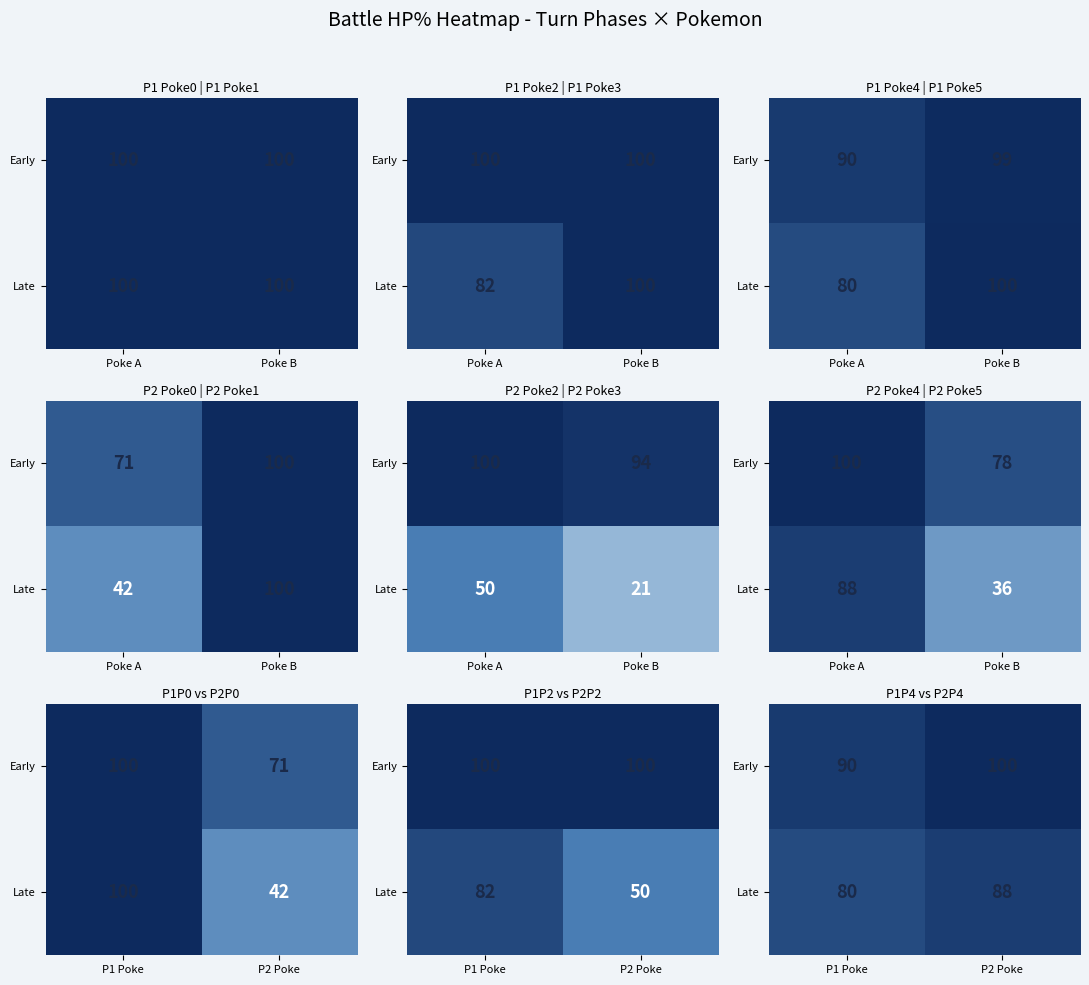

Count the Late values in the range 80 to 88.

2